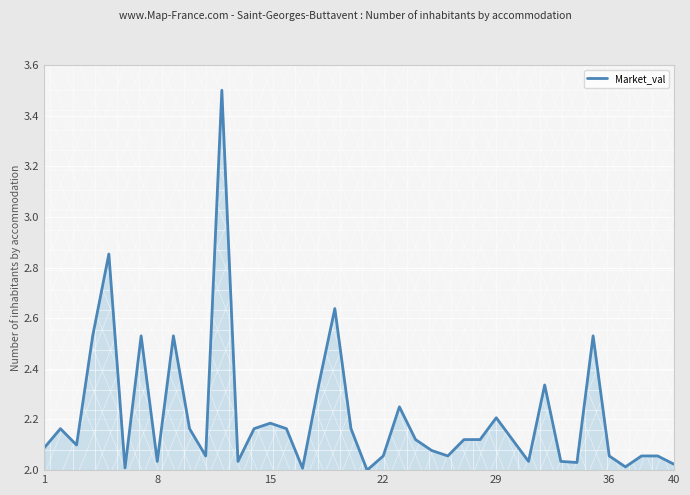

What is the difference between the maximum and minimum values?

1.5